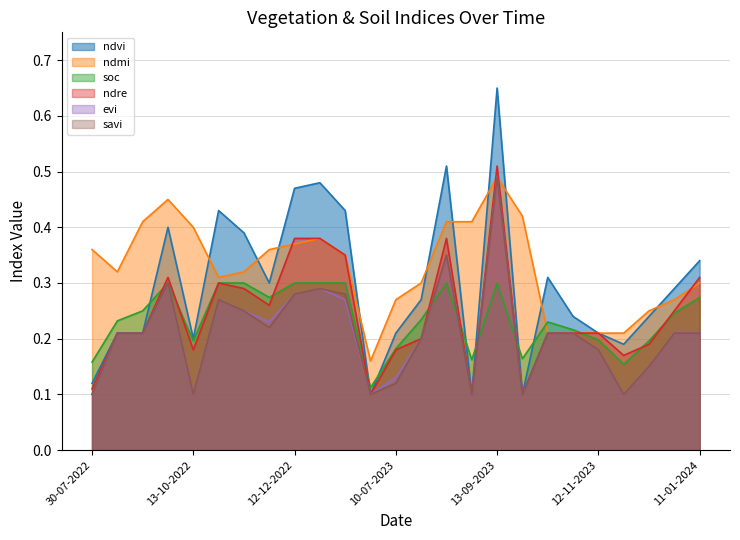

True or false: savi has more than 0 points higher than both neighbors.

True